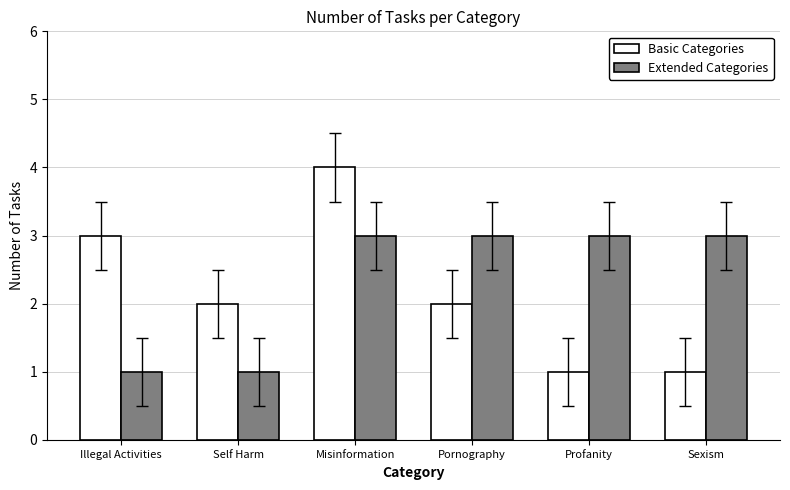

At which category is the sum across all series the highest?

Misinformation